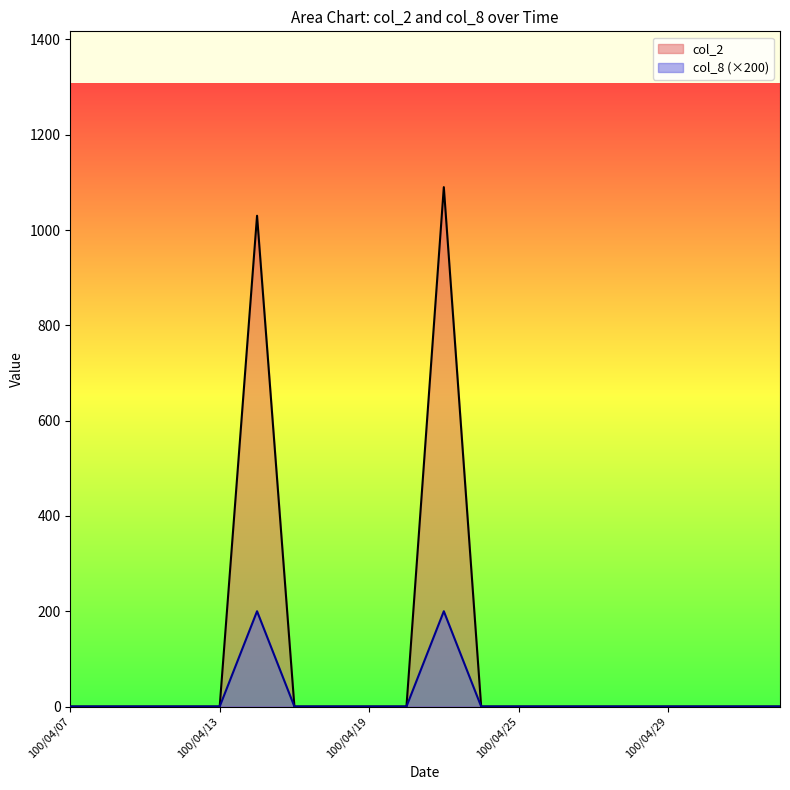

True or false: col_2 has a value of -417 at 100/05/03.

False